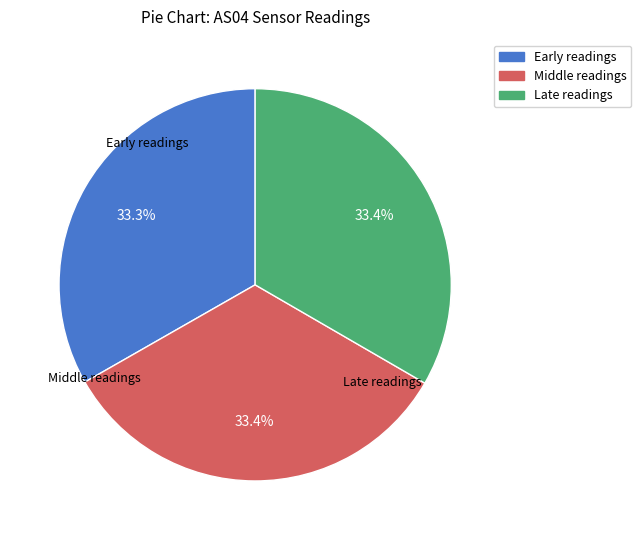

Approximately how many times larger is the value at Late readings compared to Middle readings?

1.0